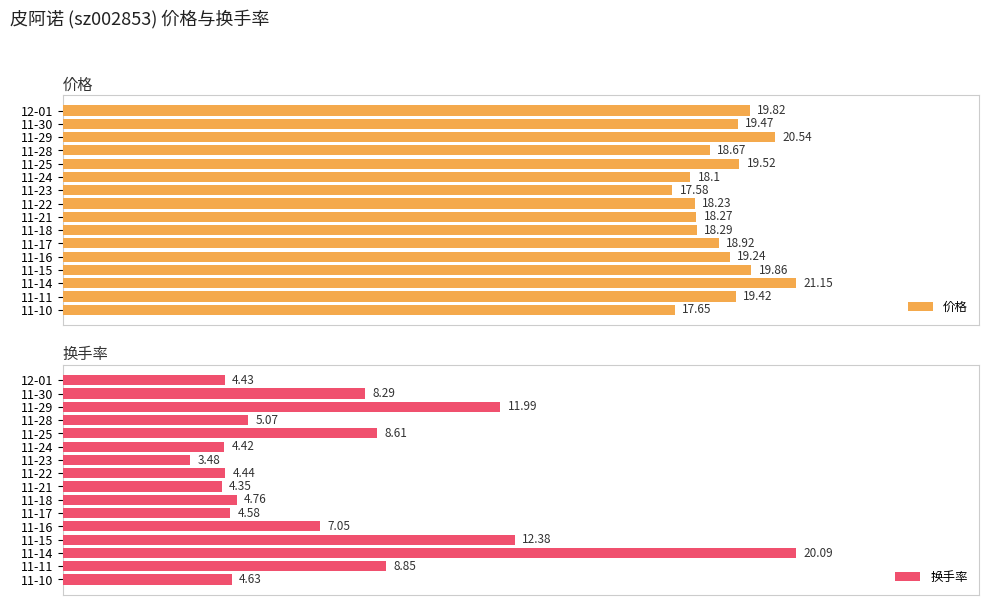

What is the sum of all 价格 values?

304.7